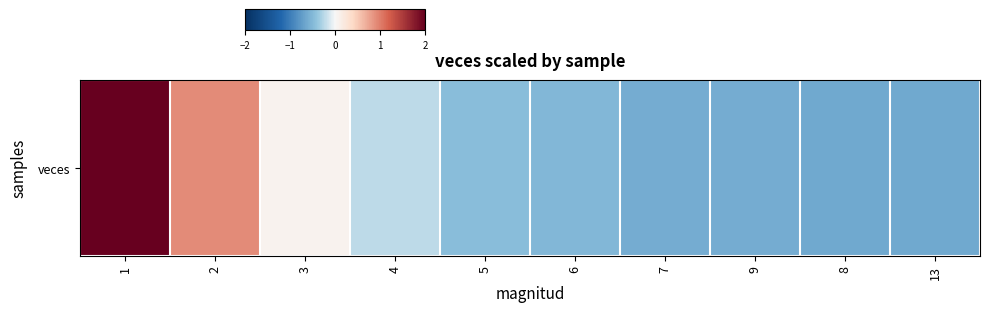

What is the difference between the second highest and minimum values?

1.5